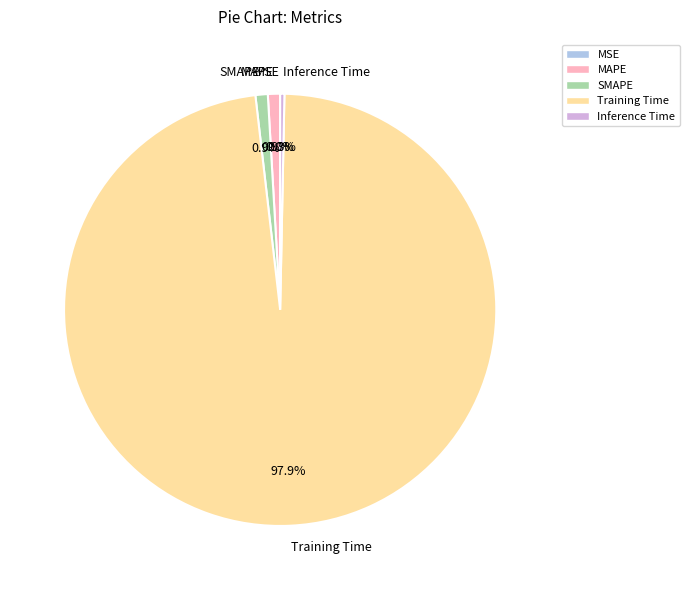

What is the largest slice in the pie chart?

Training Time